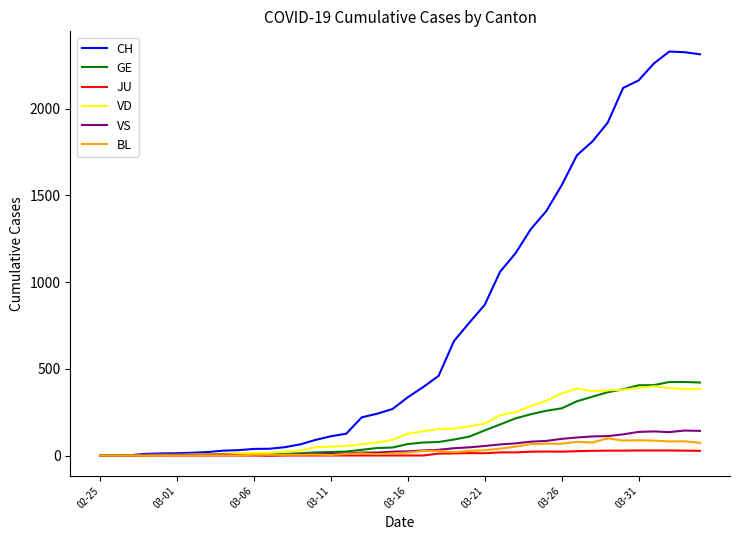

Which series has the widest spread of values?

CH